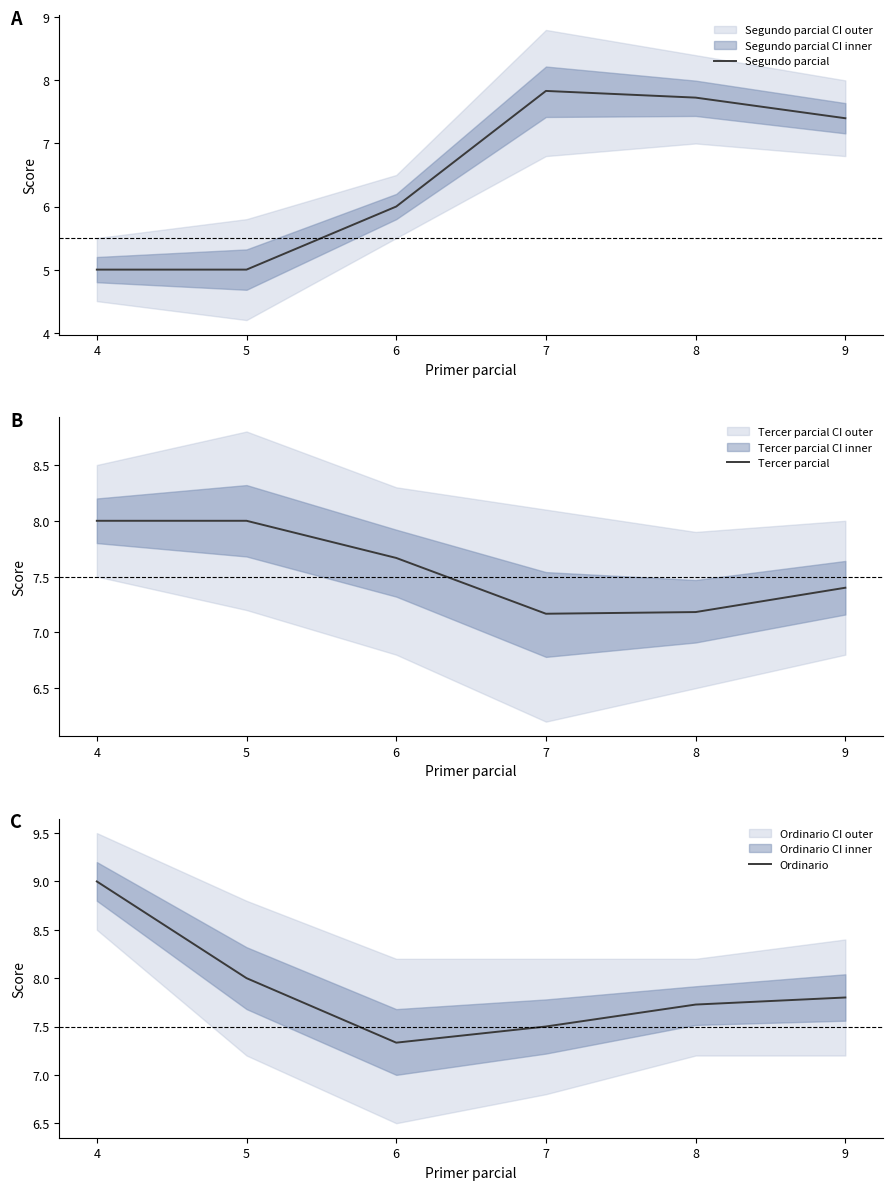

Which series changed the most between 4 and 6?

Ordinario